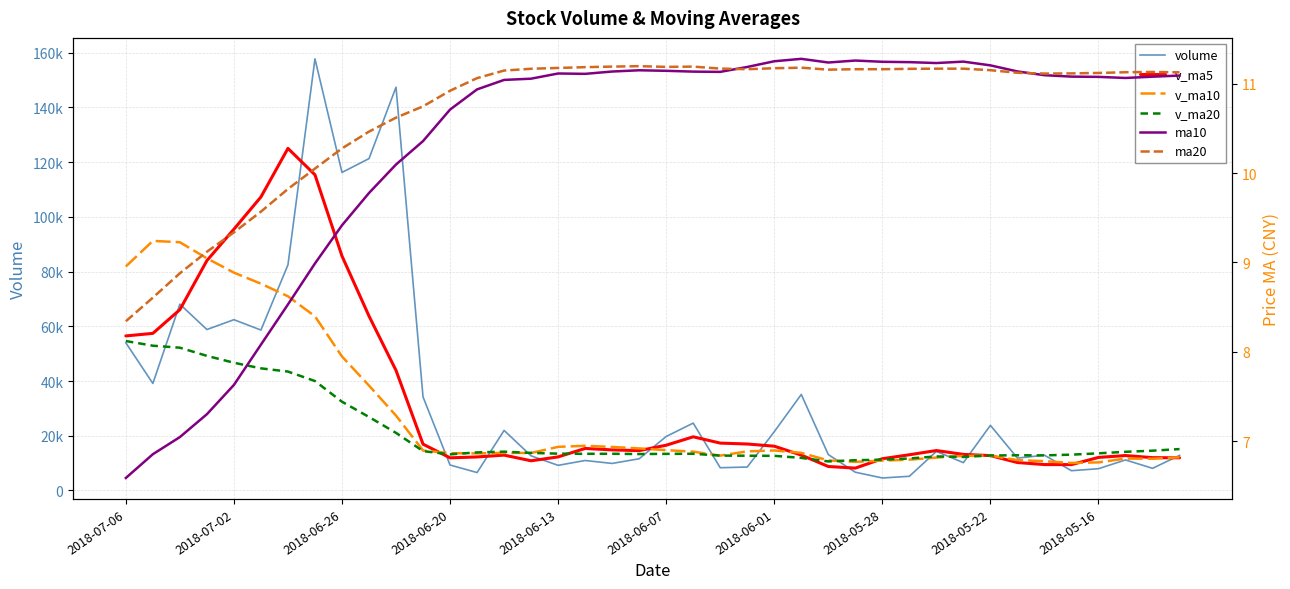

Is it true that ma20 equals 15.6 at 19?

False